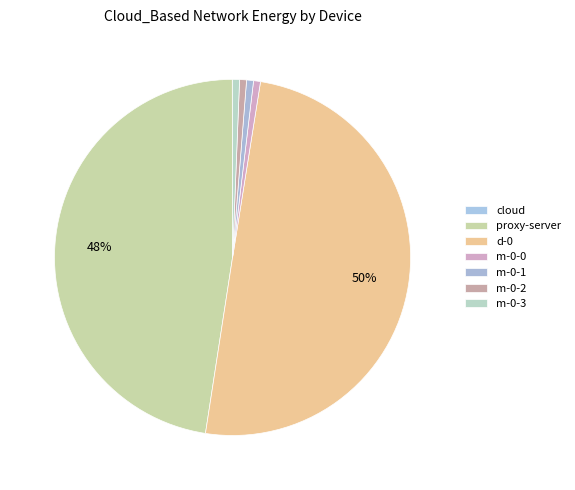

Is the sum of m-0-1 and d-0 greater than half?

Yes